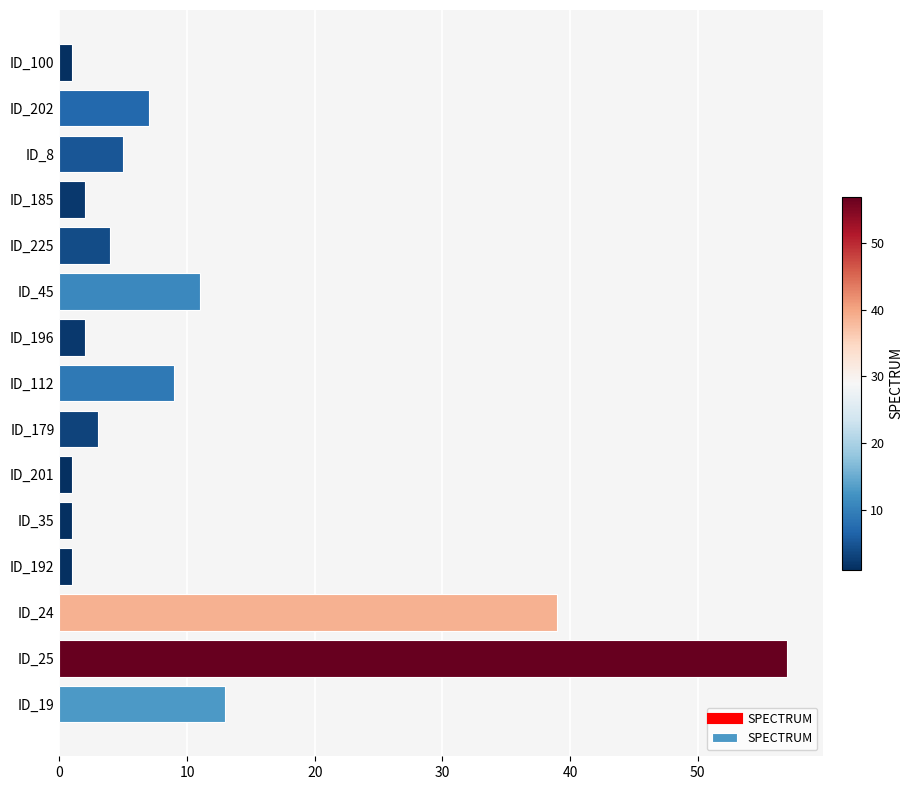

The chart shows a value of 1 at ID_192. True or false?

True